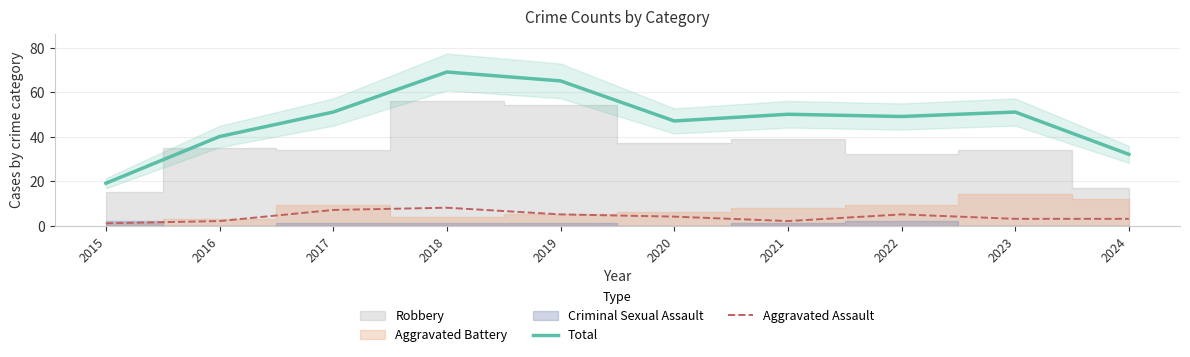

What is the average value of the Aggravated Assault series?

4